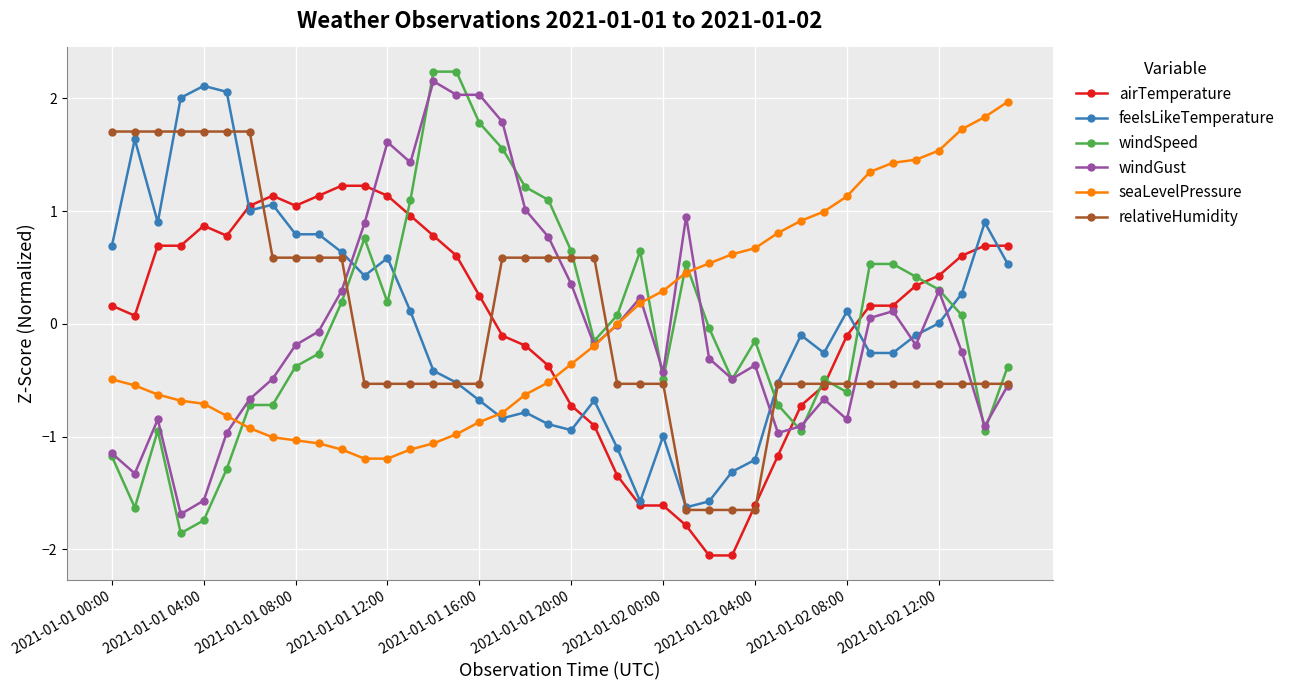

After their last crossing, which series has the higher values: windSpeed or feelsLikeTemperature?

feelsLikeTemperature